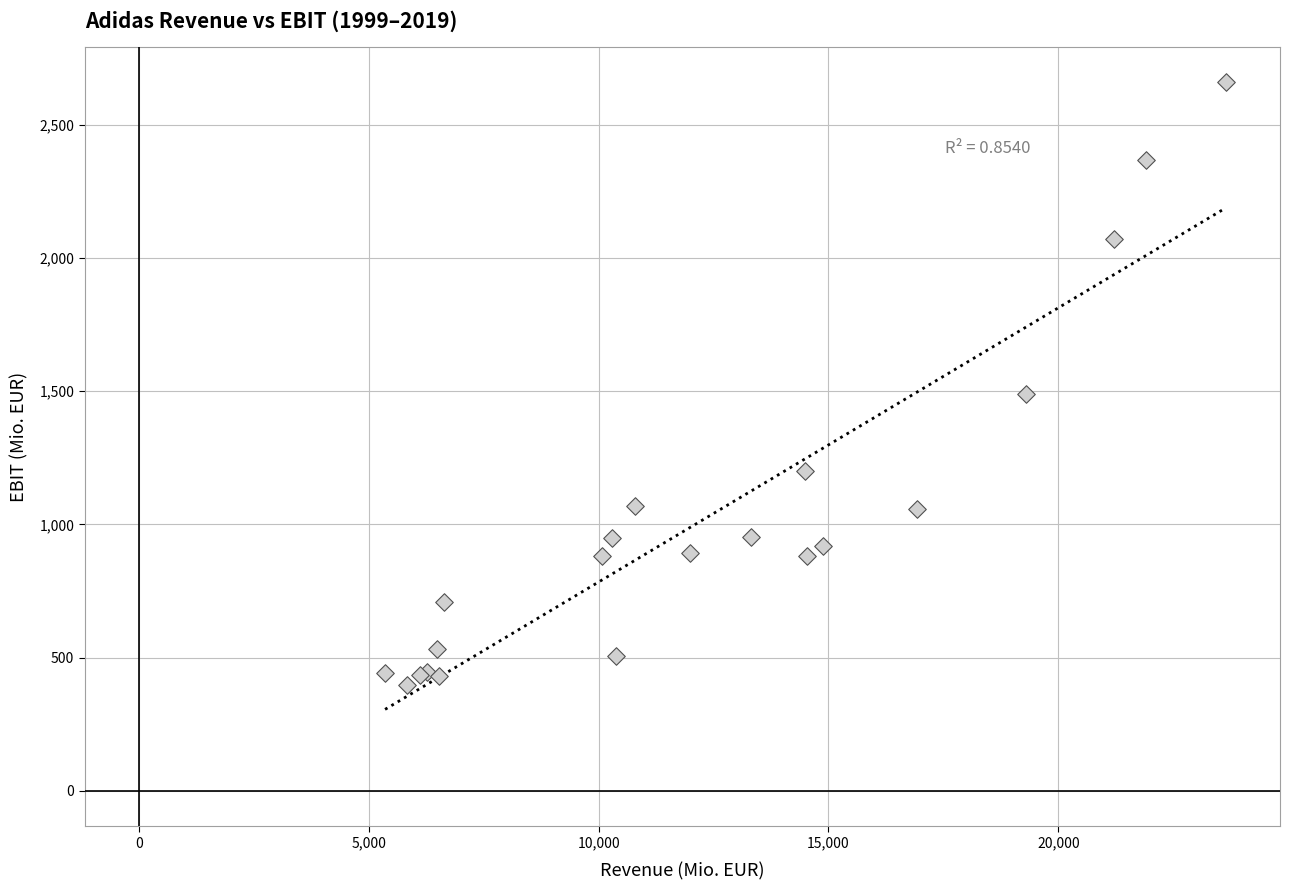

What Y value in the scatter plot is closest to 1528?

1491.0